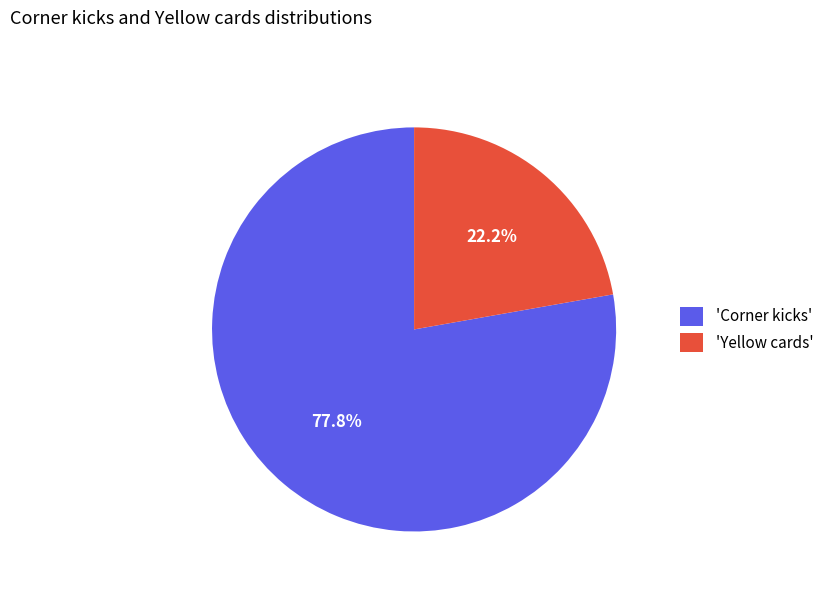

Does any single category account for the majority?

Yes